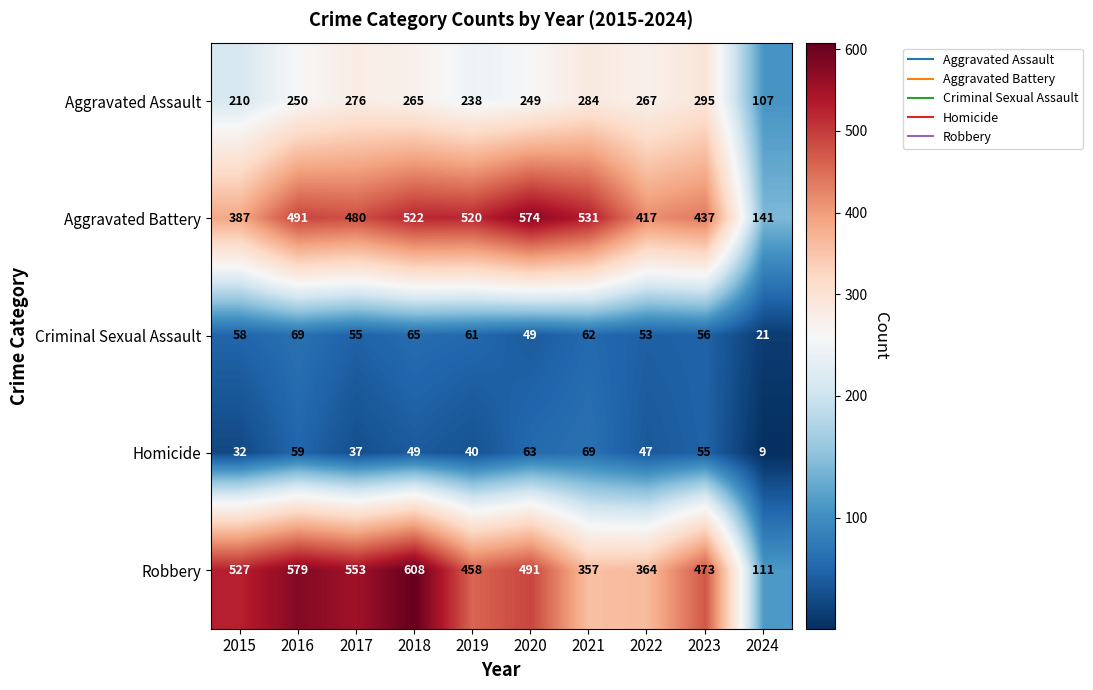

The value of Robbery at 2022 is 604. True or false?

False